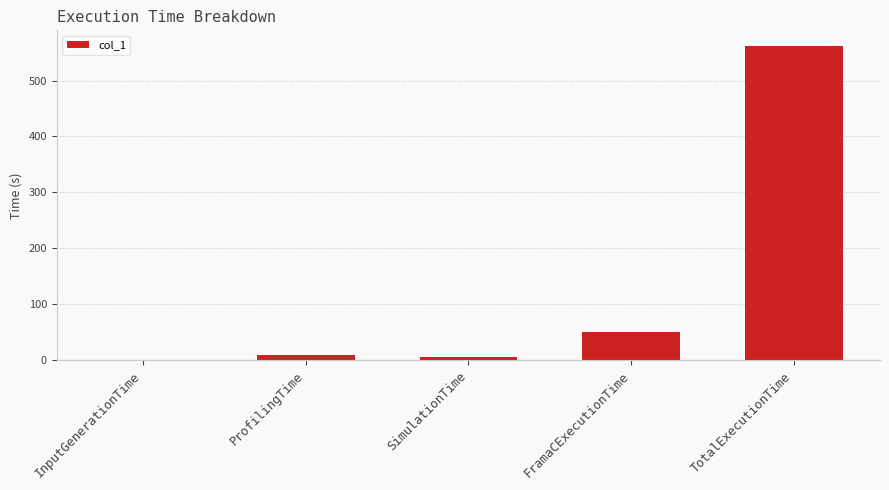

Are the bars horizontal?

No